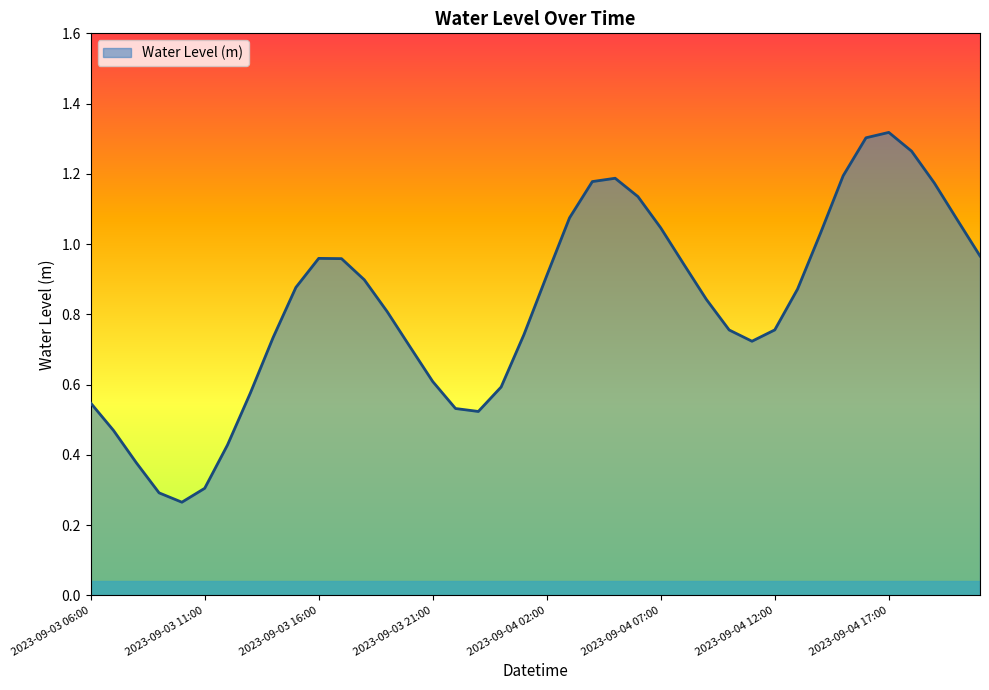

Does the chart have visible grid lines?

No